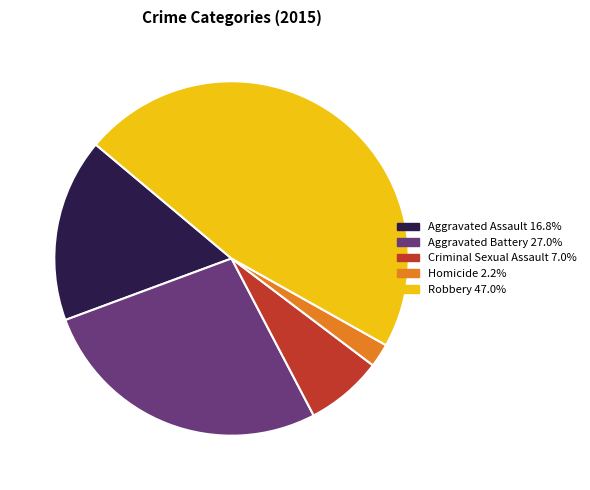

Is the sum of Aggravated Assault and Robbery greater than half?

Yes